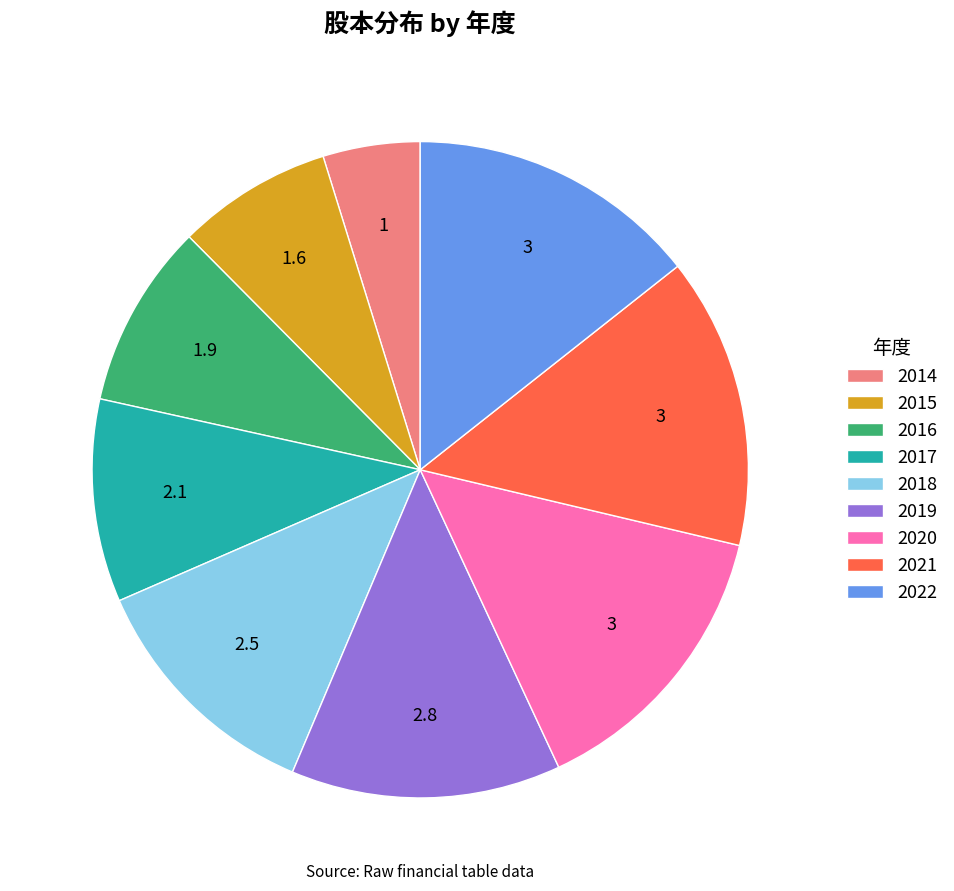

Which has a higher value, 2020 or 2016?

2020